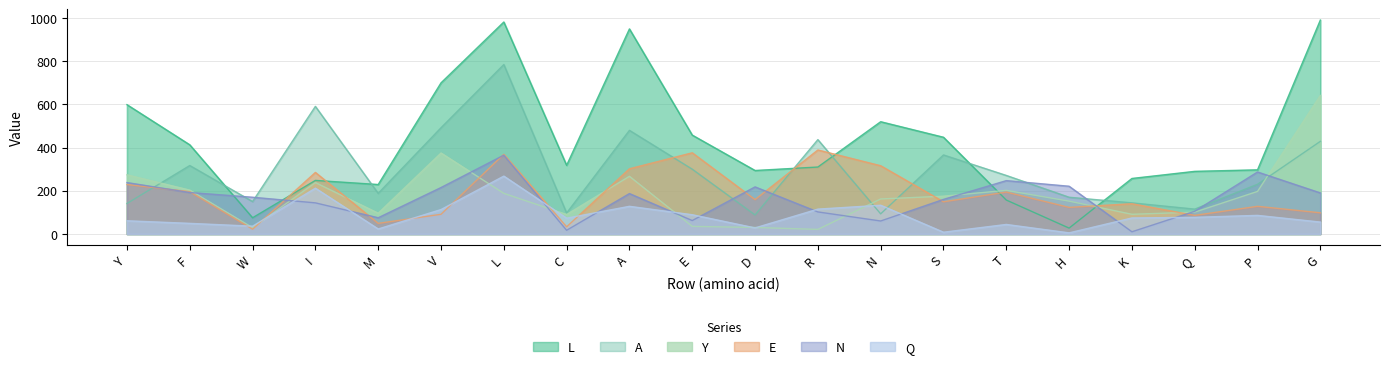

Rank the series by their maximum value, from lowest to highest.

Q, N, E, Y, A, L